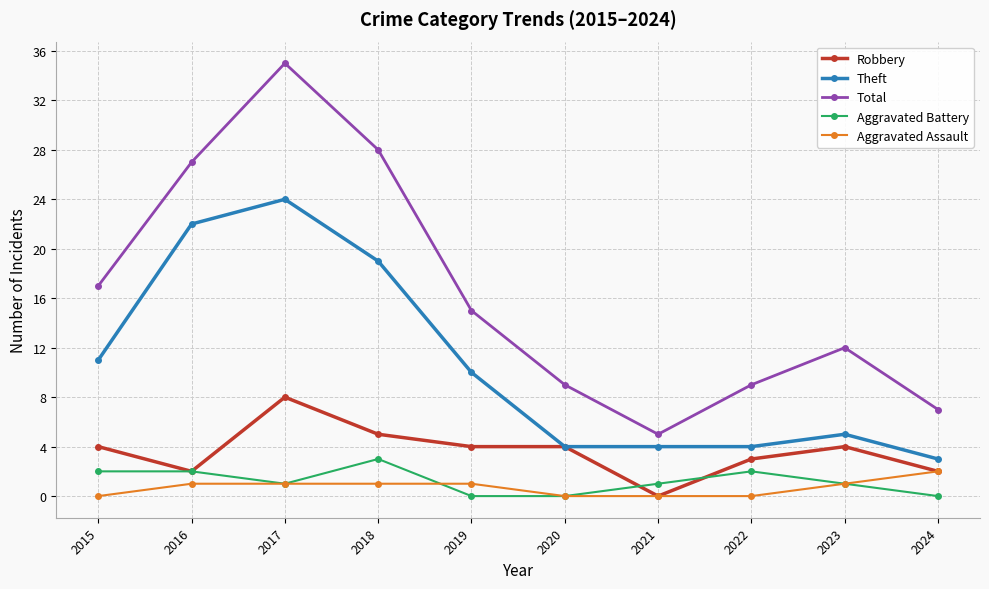

Does the chart have visible grid lines?

Yes